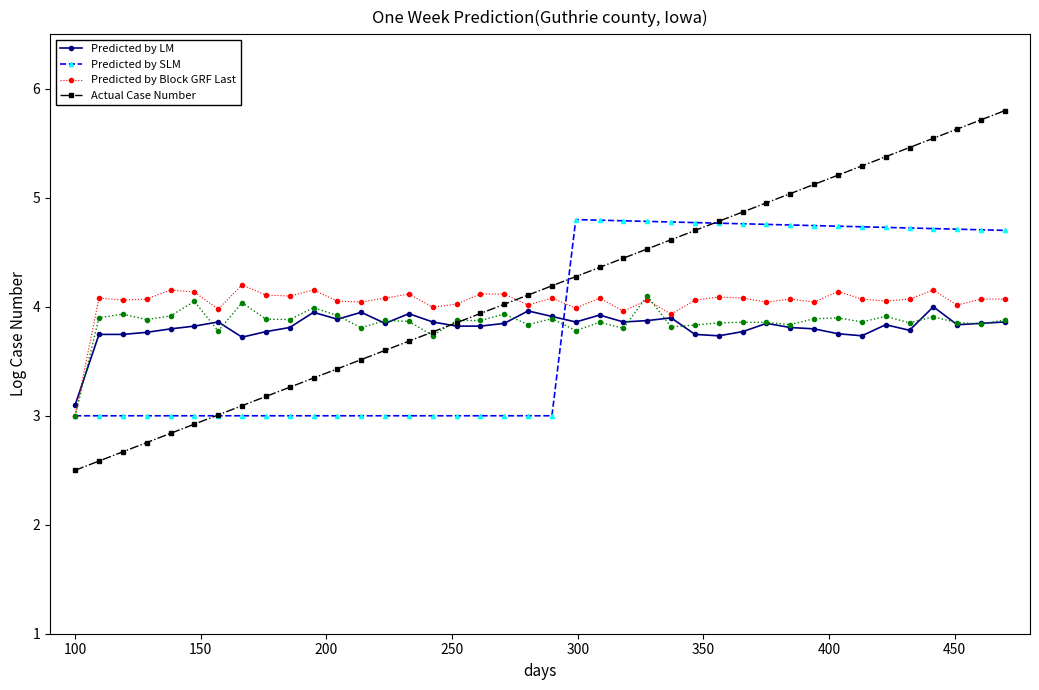

How many lines are shown in the chart?

4